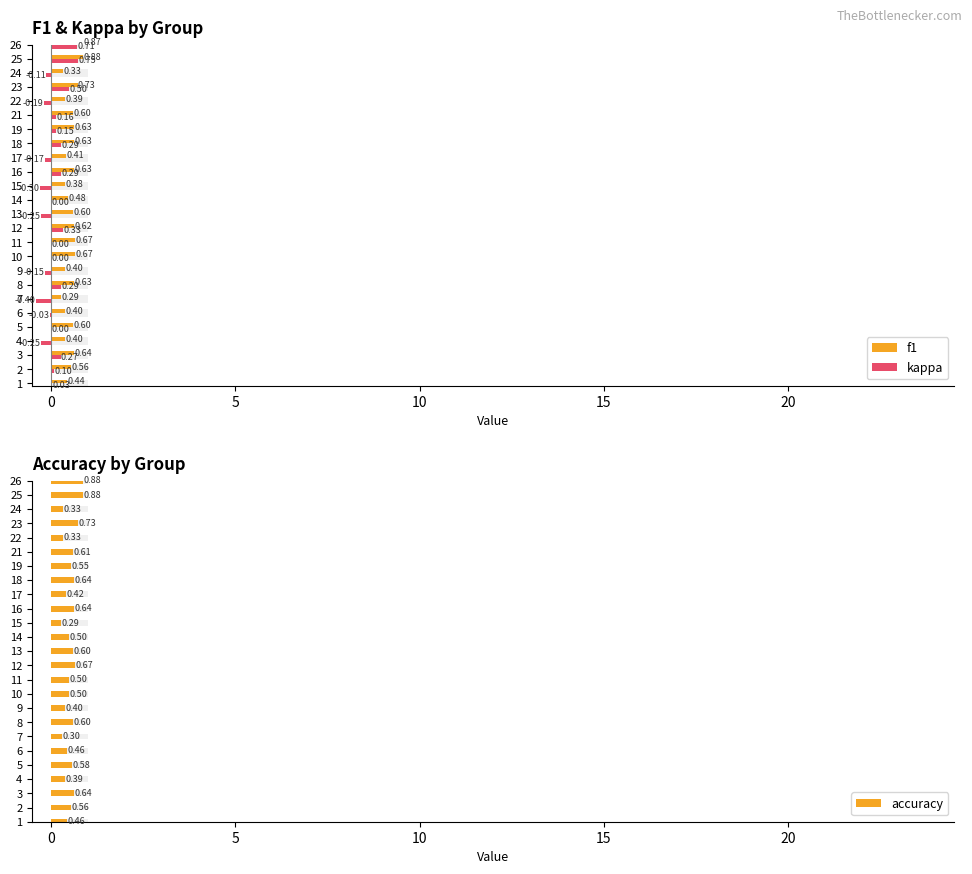

What is the value of the f1 bar at the 3rd from the left?

0.6